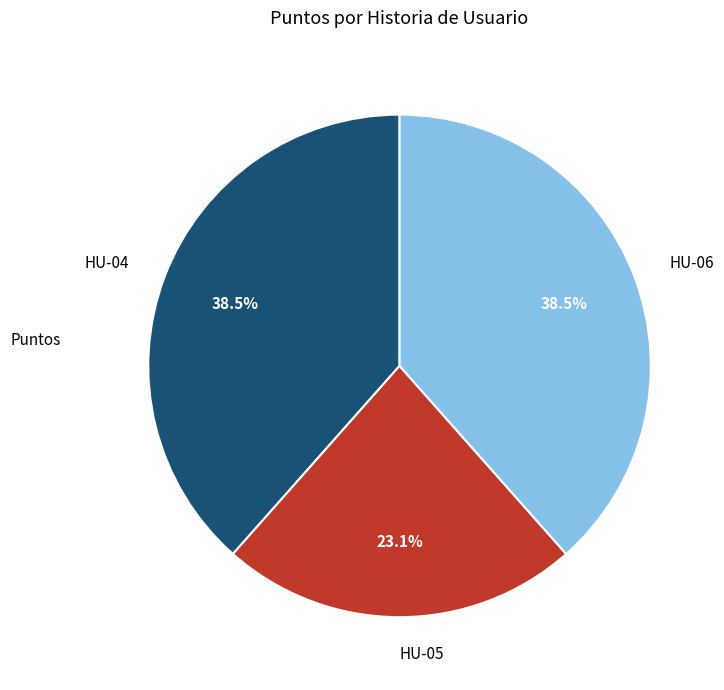

Approximately how many times larger is the value at HU-06 compared to HU-04?

1.0